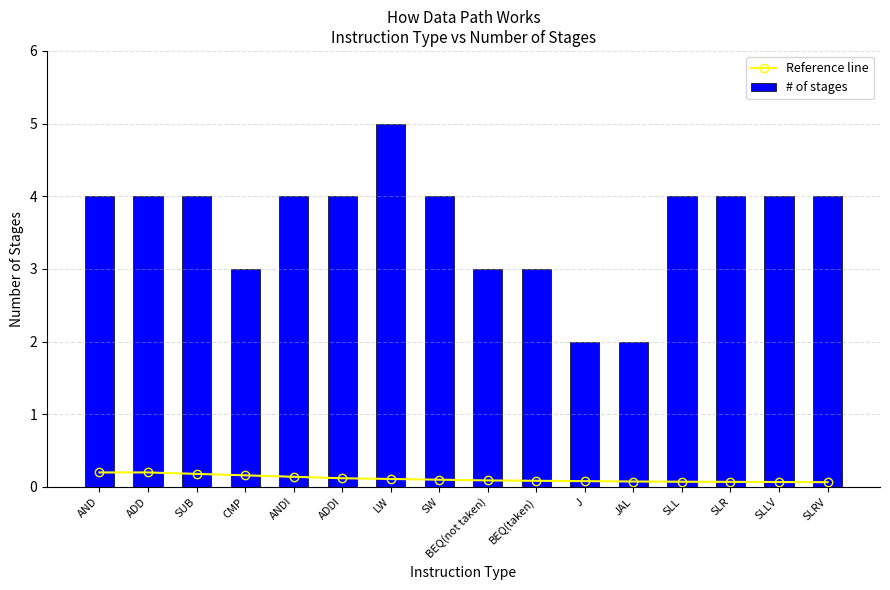

Reading left to right, what are all the values shown in this chart?

Reference line: AND=0.2	ADD=0.2	SUB=0.2	CMP=0.2	ANDI=0.1	ADDI=0.1	LW=0.1	SW=0.1	BEQ(not taken)=0.1	BEQ(taken)=0.1	J=0.1	JAL=0.1	SLL=0.1	SLR=0.1	SLLV=0.1	SLRV=0.1
# of stages: AND=4.0	ADD=4.0	SUB=4.0	CMP=3.0	ANDI=4.0	ADDI=4.0	LW=5.0	SW=4.0	BEQ(not taken)=3.0	BEQ(taken)=3.0	J=2.0	JAL=2.0	SLL=4.0	SLR=4.0	SLLV=4.0	SLRV=4.0